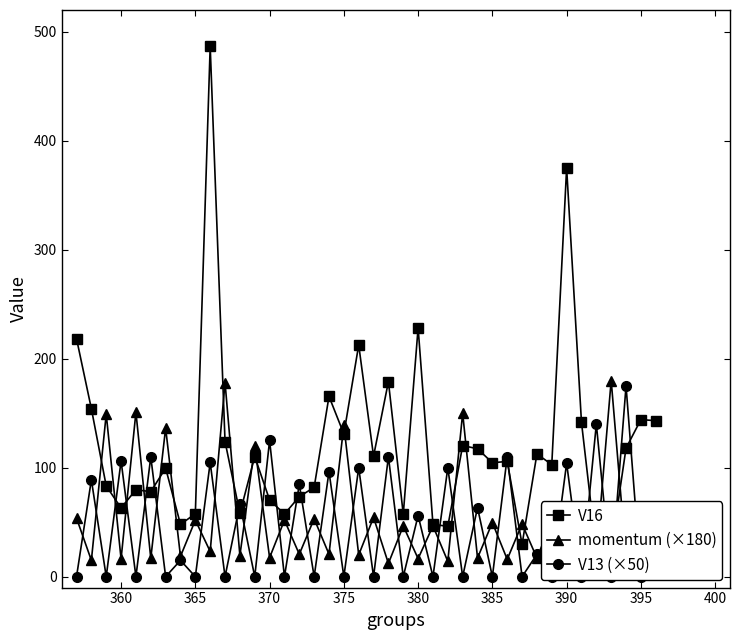

How many categories are shown in the chart?

40